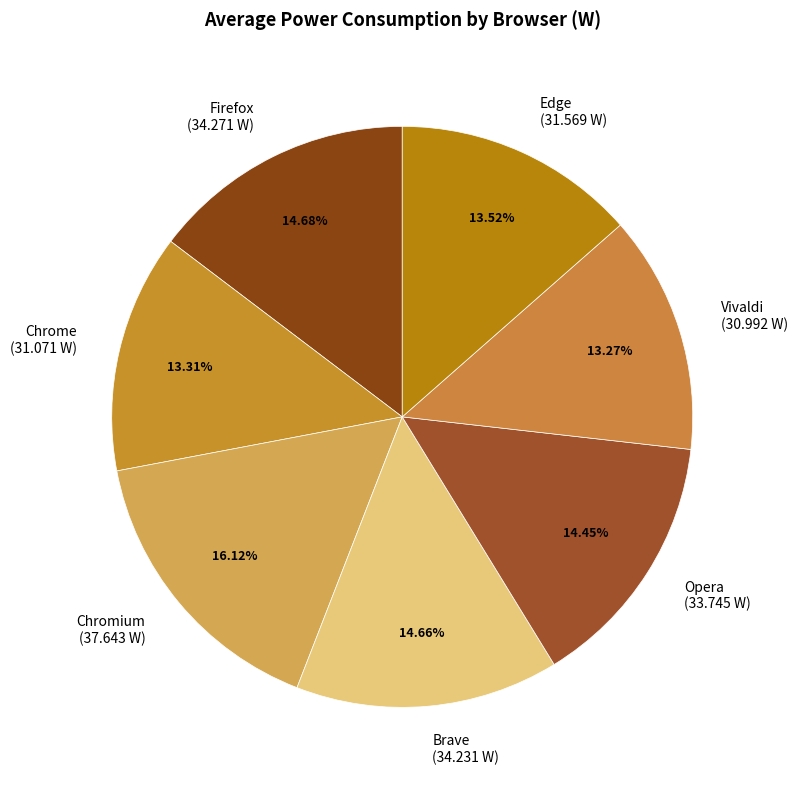

To the nearest percent, what percentage of the pie is Vivaldi?

13%